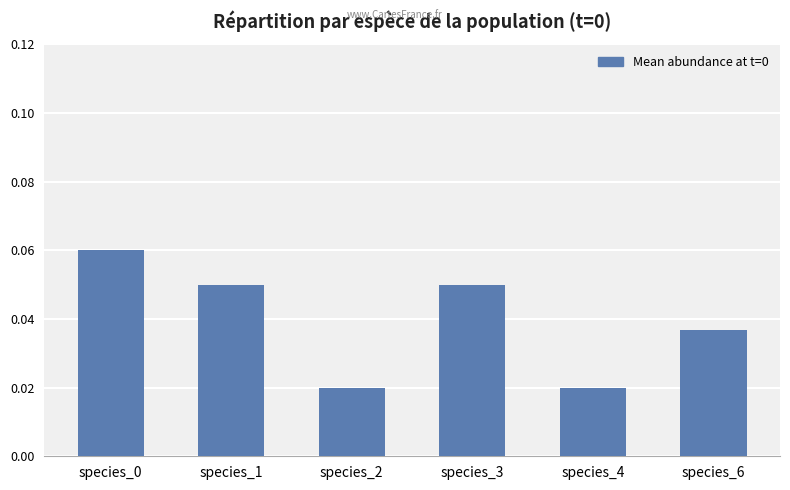

How many bars are there in total?

6